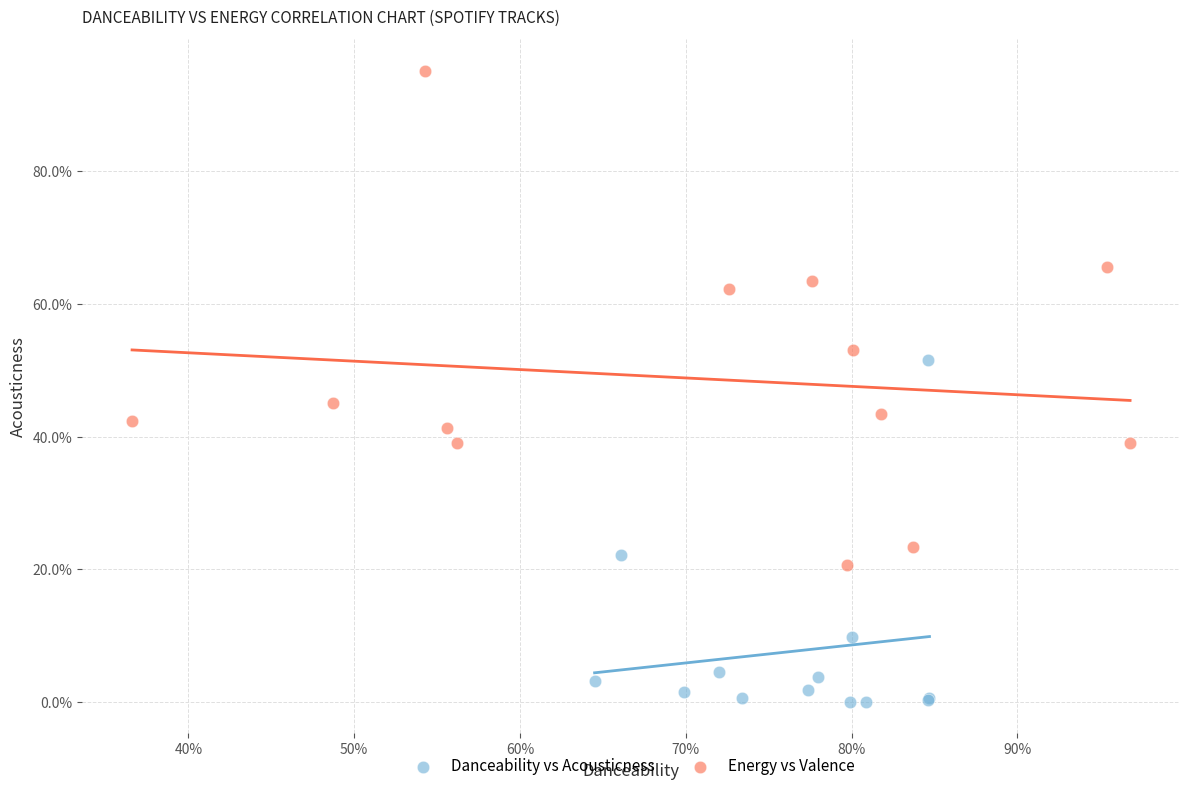

What are all the series names shown in the legend?

Danceability vs Acousticness, Energy vs Valence